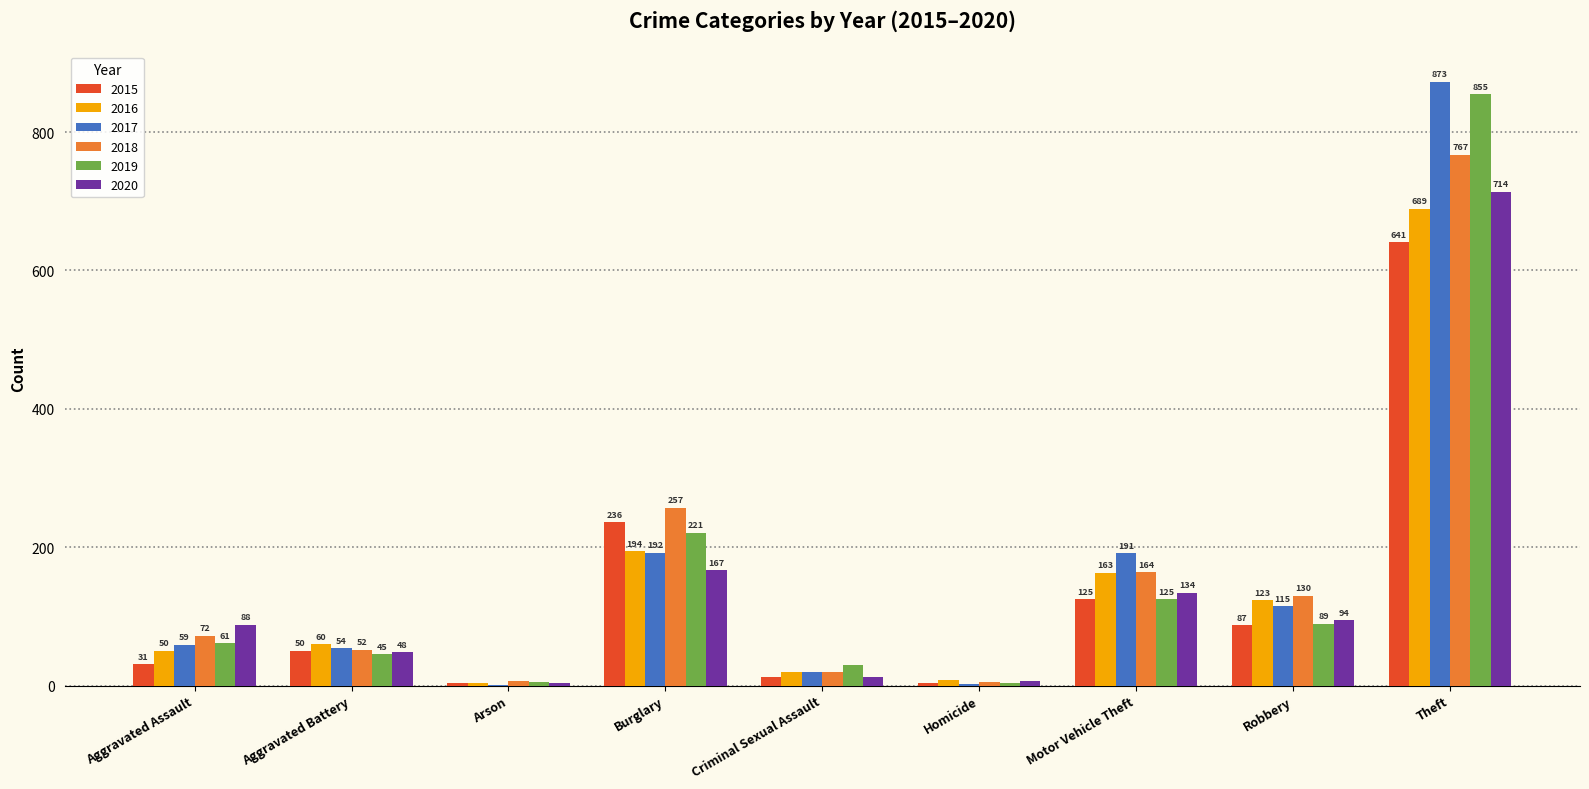

Is it true that 2018 equals 18 at Aggravated Battery?

False